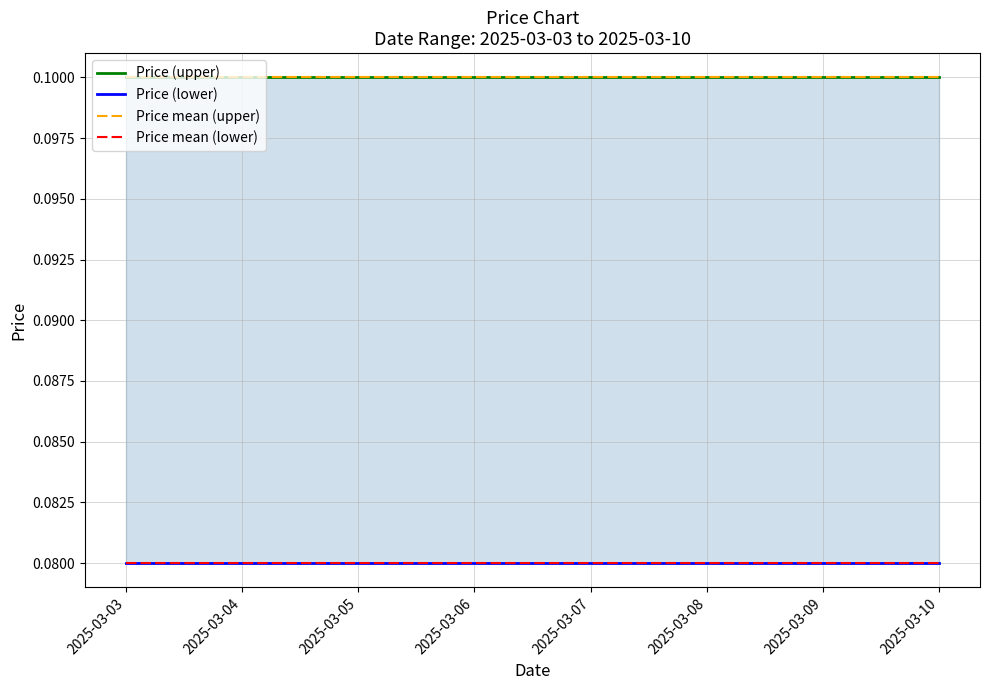

What is the value of the Price mean (upper) point at the 7th from the left?

0.1